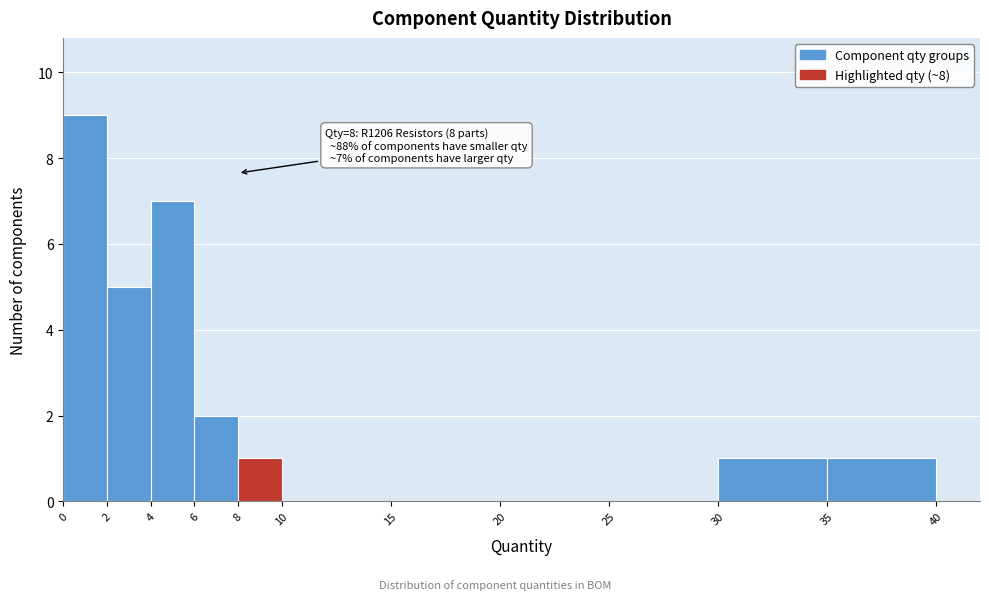

Over which range of the x-axis is the bar tallest?

0 to 2